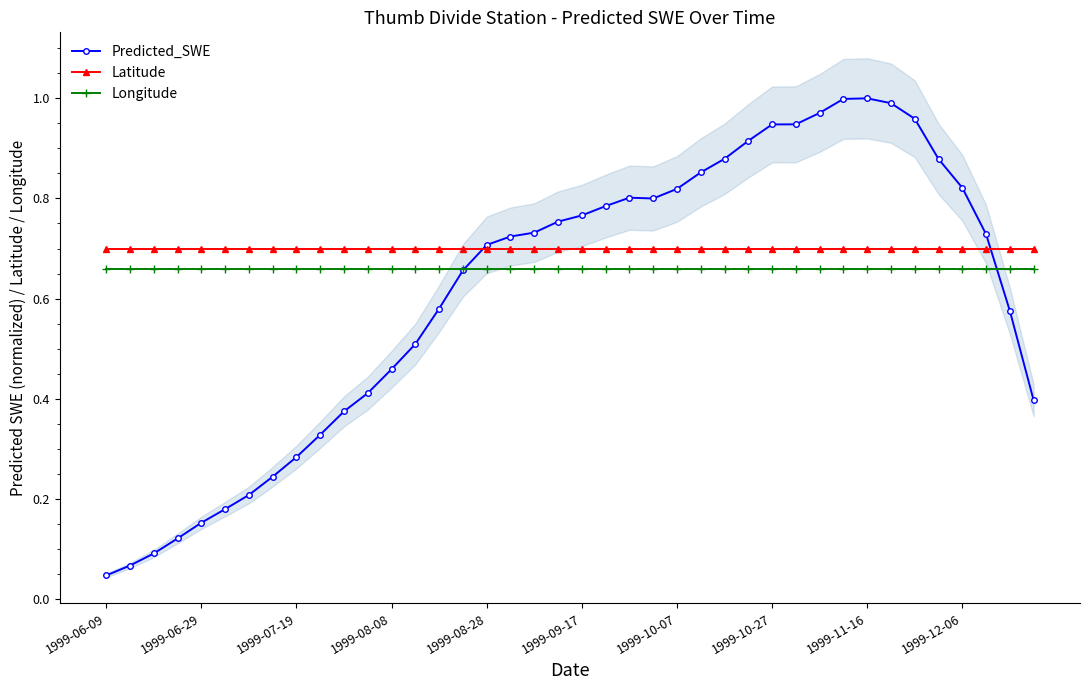

True or false: Latitude and Longitude cross at least once.

False